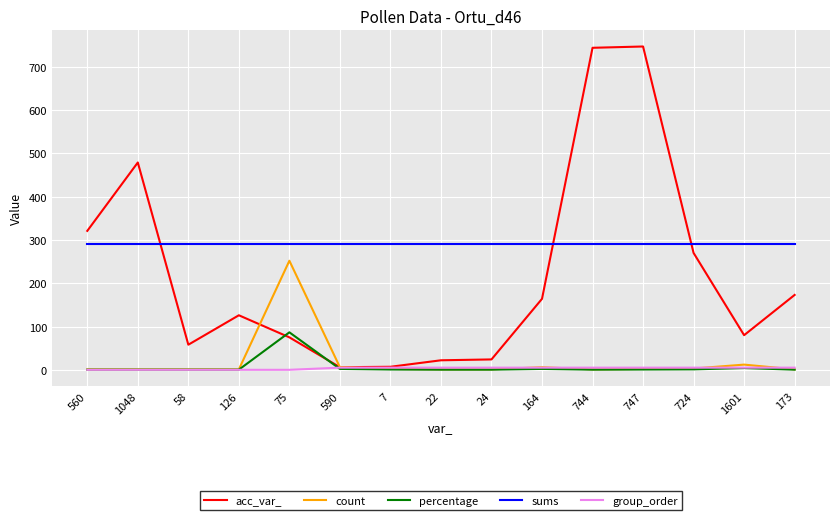

True or false: percentage and sums cross at least once.

False